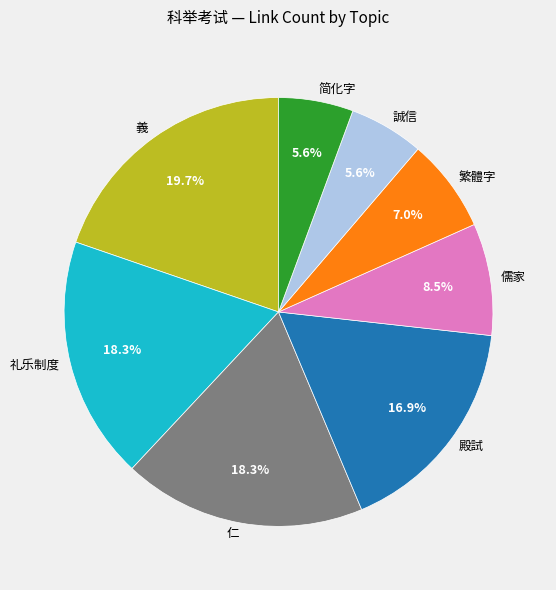

Between 简化字 and 義, which is larger?

義